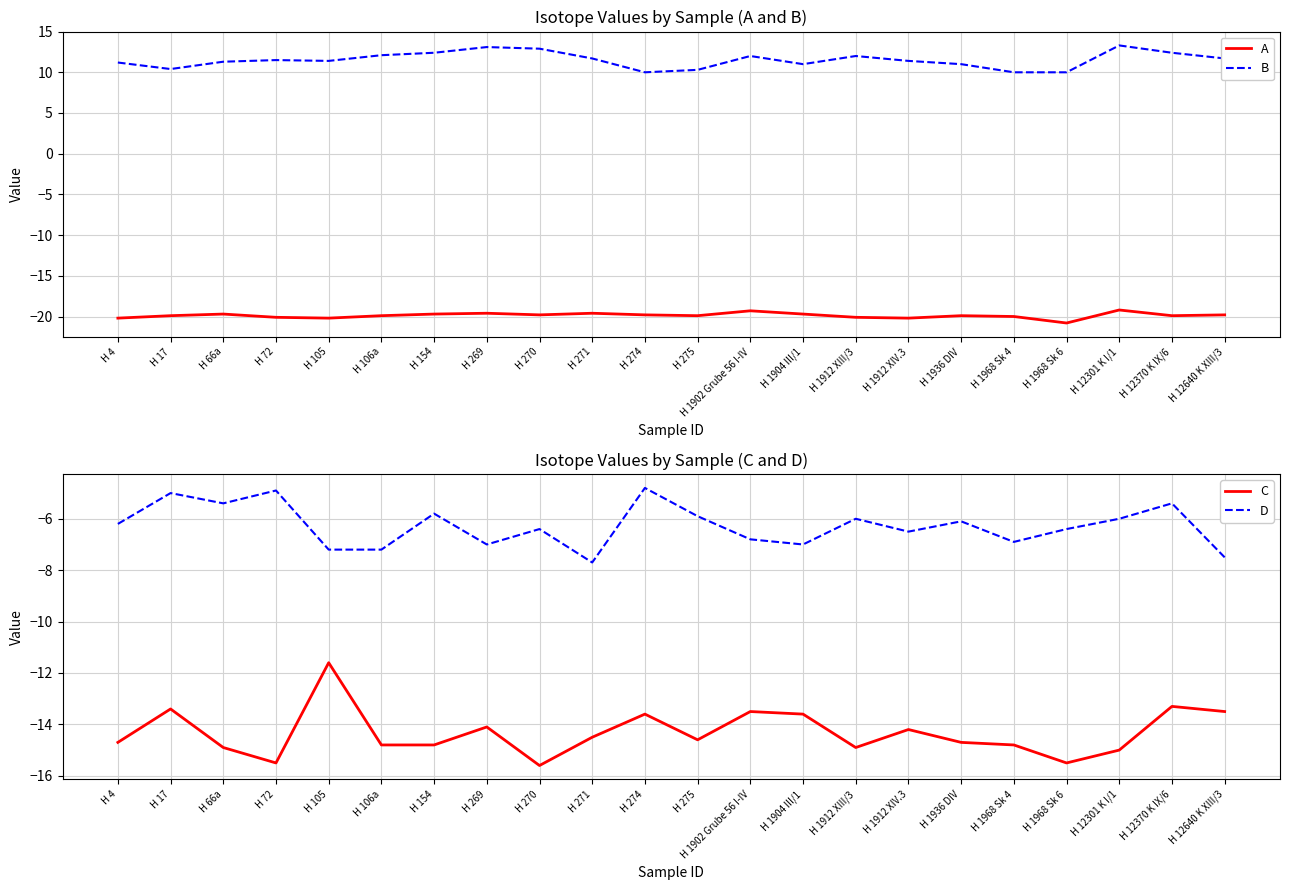

Which category has the highest value in the A series?

H 12301 K I/1